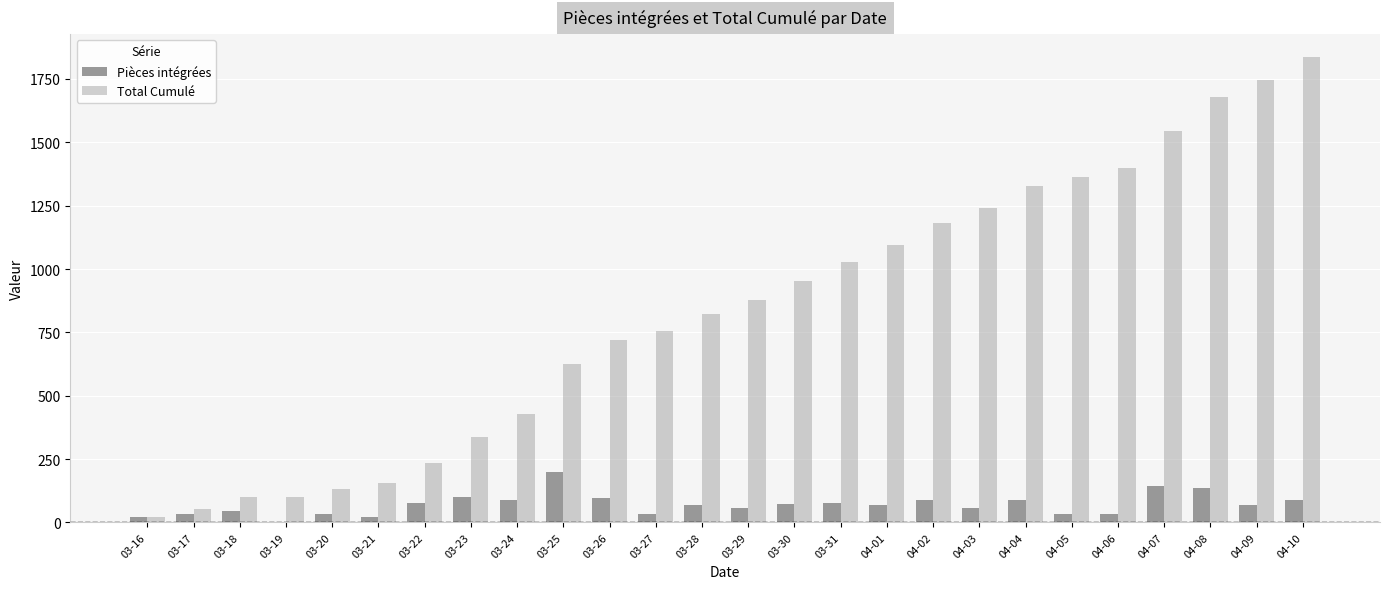

What is the highest value of the Total Cumulé series?

1835